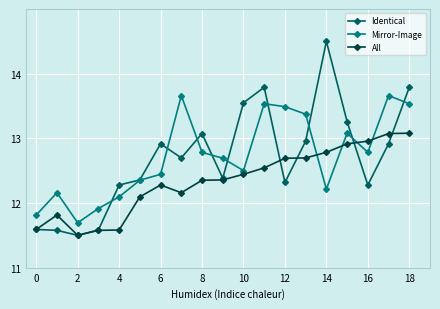

Which series has the widest spread of values?

Identical